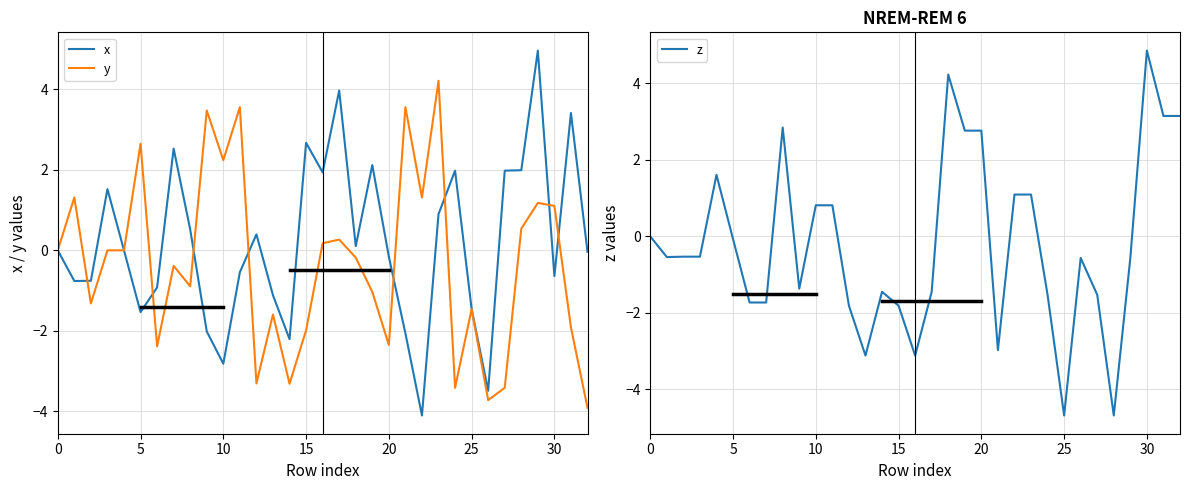

What is the minimum value for x?

-4.1